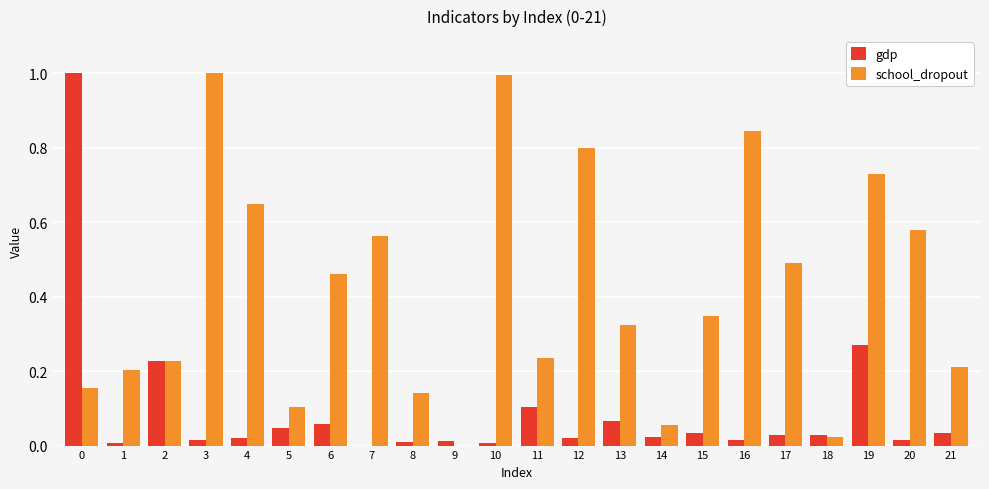

The gdp series shows 0.0 at 8. True or false?

True